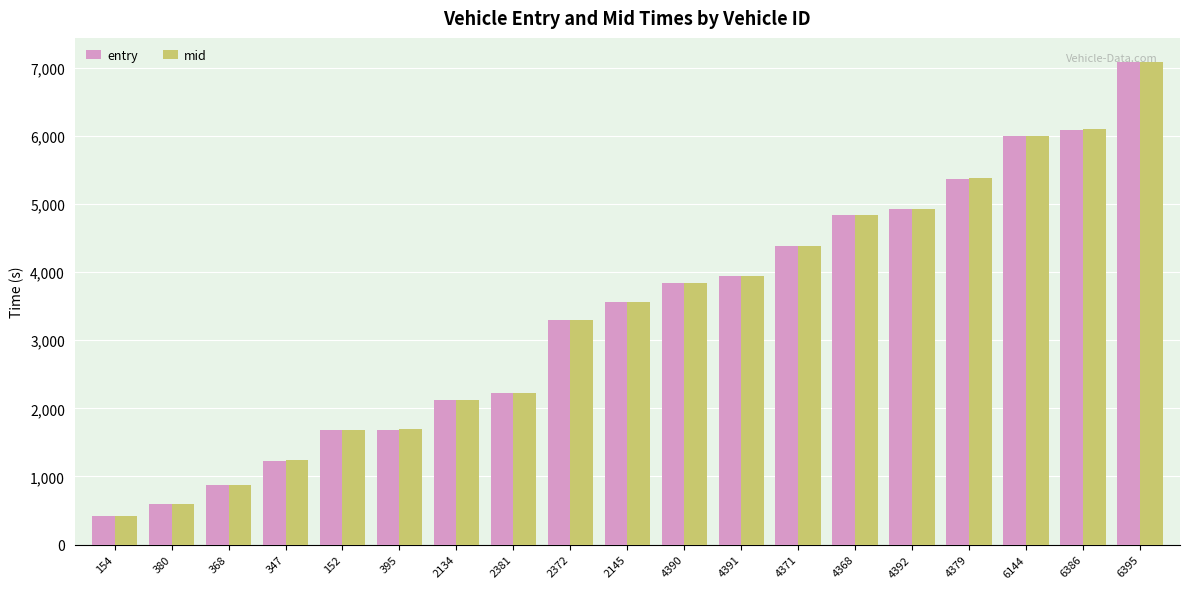

What is the maximum value for mid?

7081.1